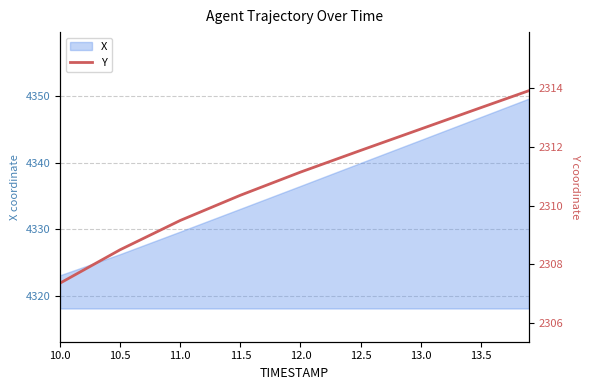

What is the value of the 7th point from the left?

2312.6